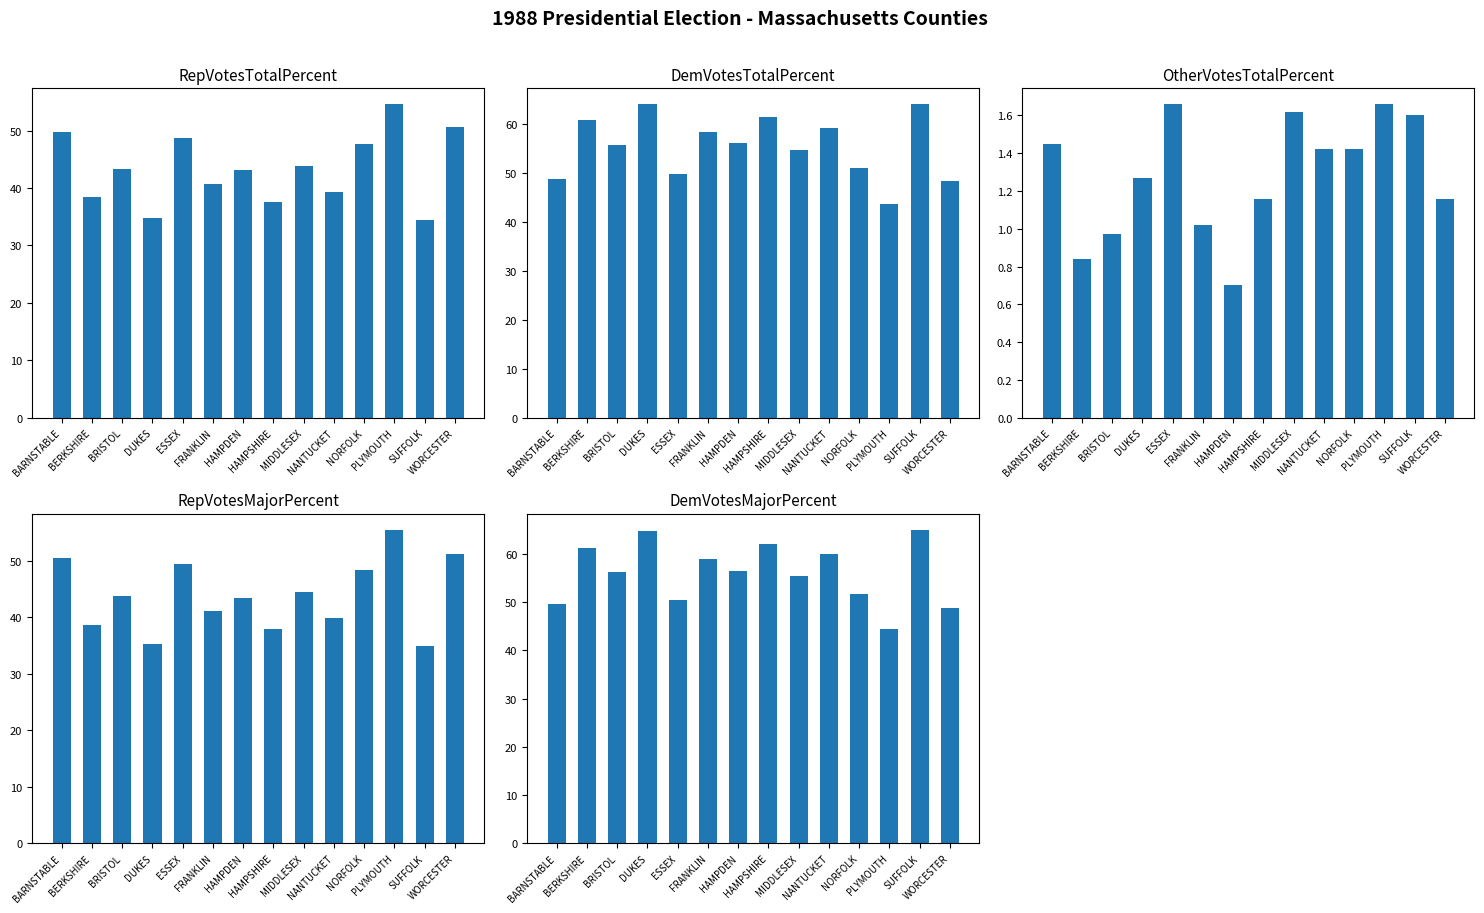

What is the label of the 5th bar from the right?

NANTUCKET